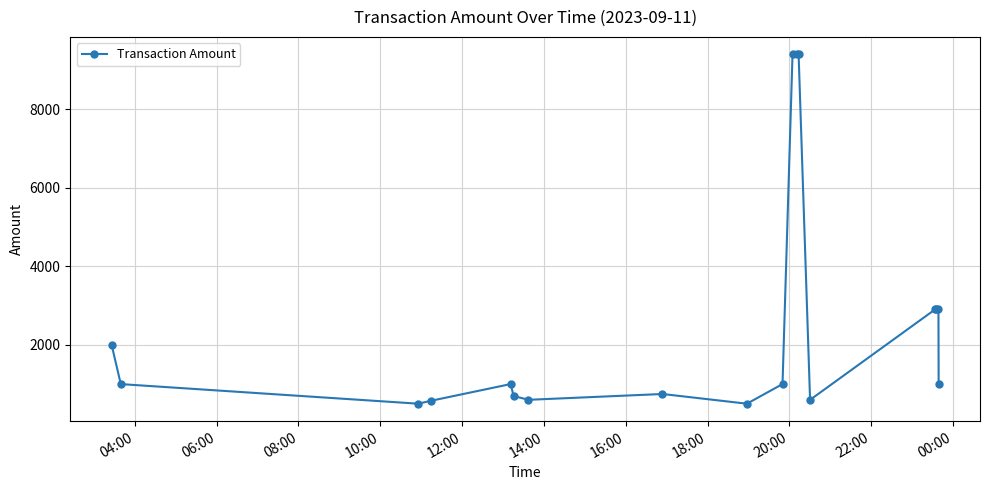

How many lines are shown in the chart?

1